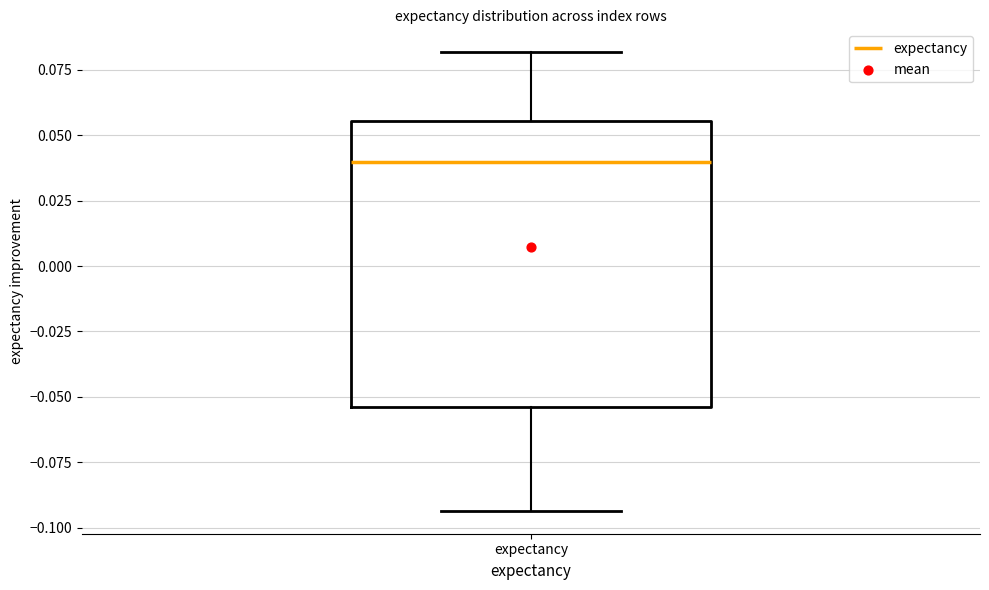

Where is the lower edge of the box for expectancy on the y-axis? The values are not printed on the chart, so give them approximately, as read against the axis.

-0.055